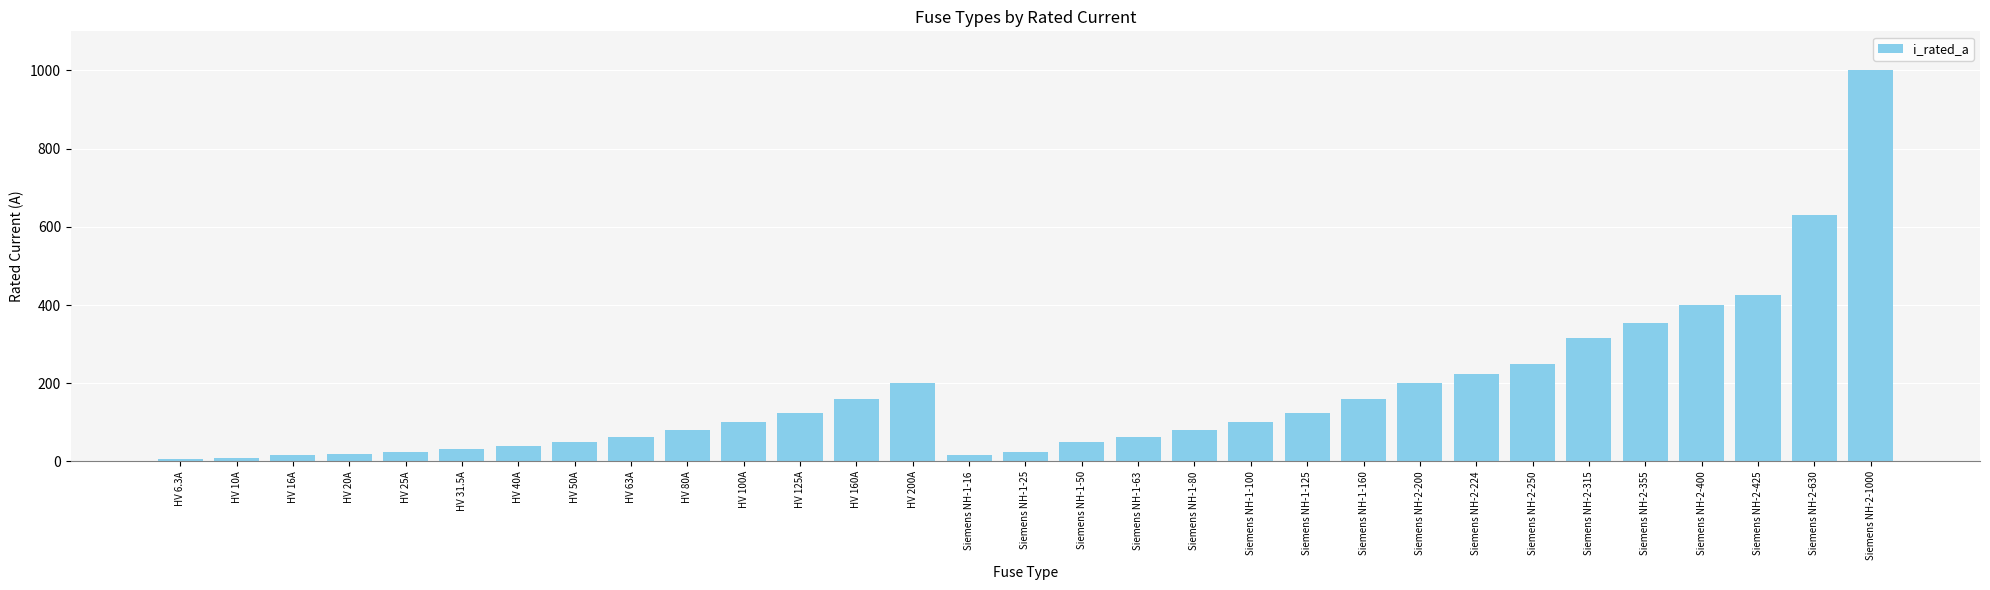

Is it true that the value at Siemens NH-2-355 is 355.0?

True